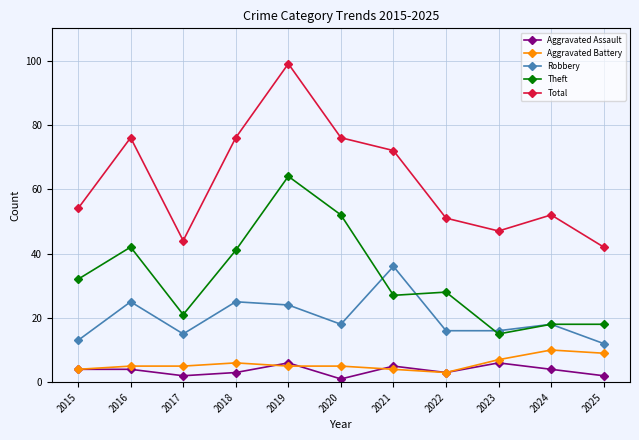

What is the difference between the highest and lowest values at 2015?

50